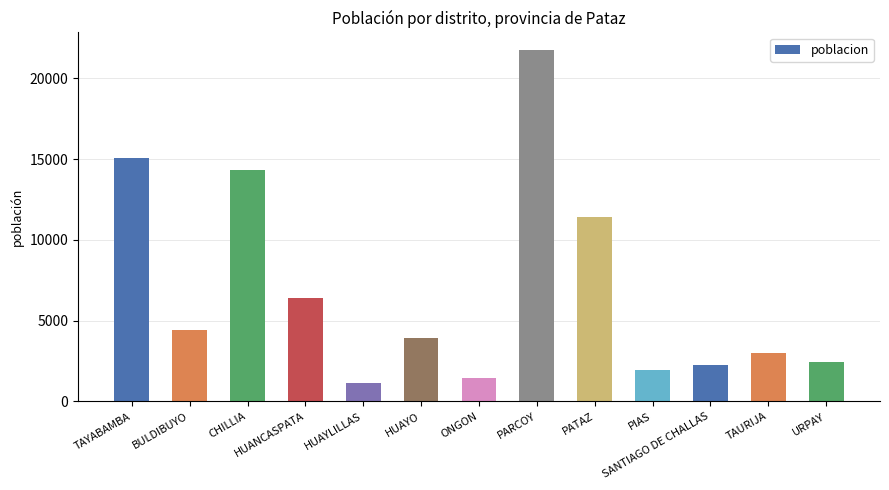

What position from the right is PIAS?

4